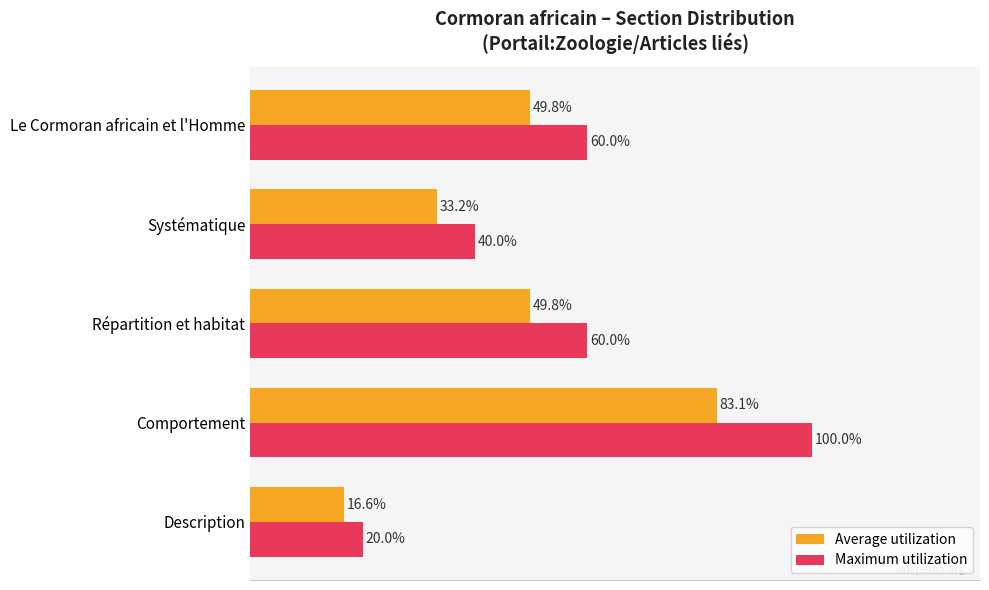

At Le Cormoran africain et l'Homme, list the series in order from largest to smallest.

Maximum utilization, Average utilization